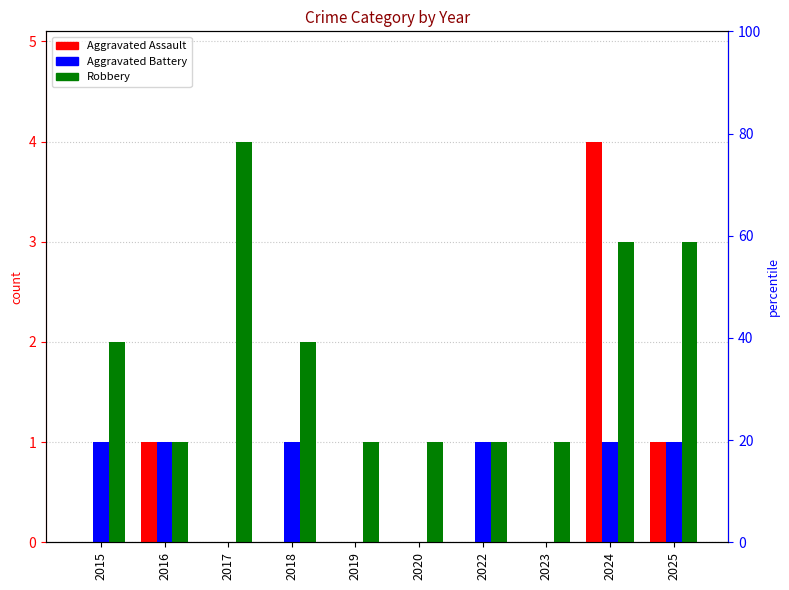

How many Aggravated Battery values are between 0 and 1?

10